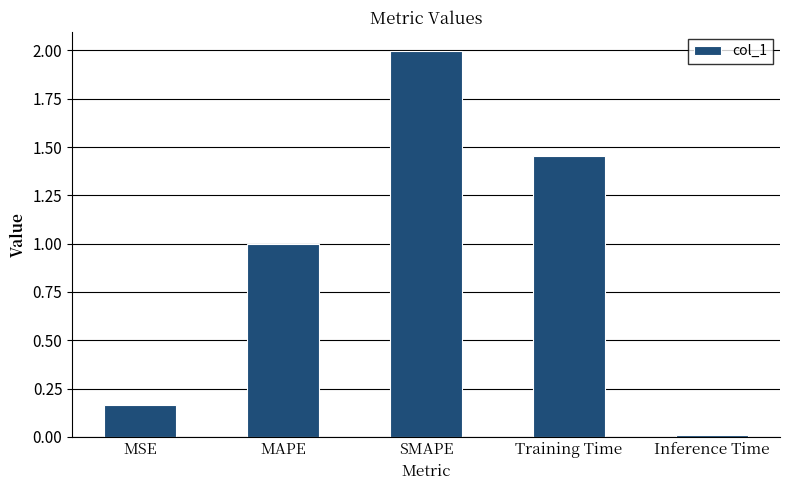

Is it true that the value at SMAPE is 3.2?

False